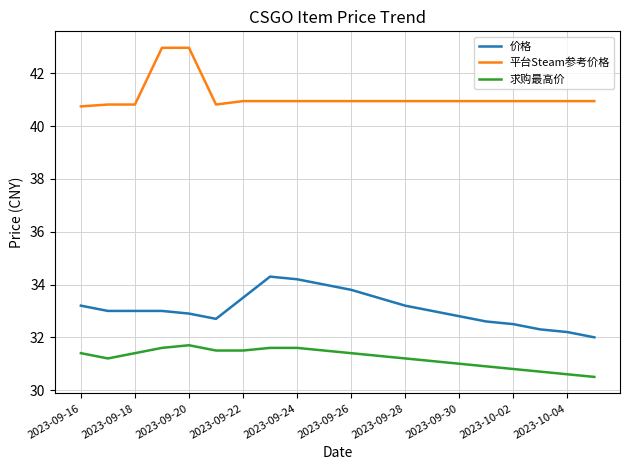

What is the lowest value of the 价格 series?

32.0